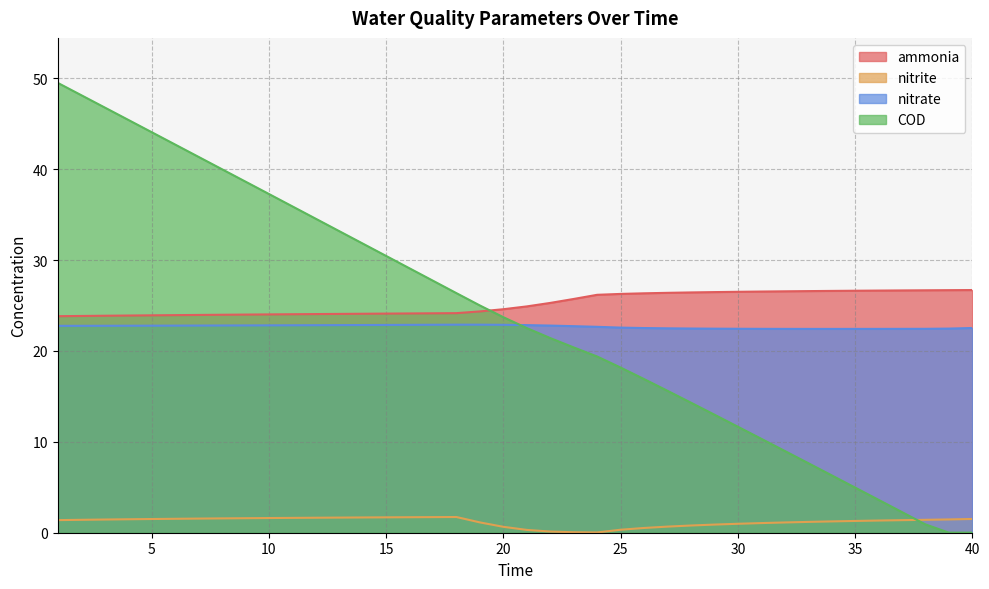

Count the nitrate values in the range 22 to 23.

40